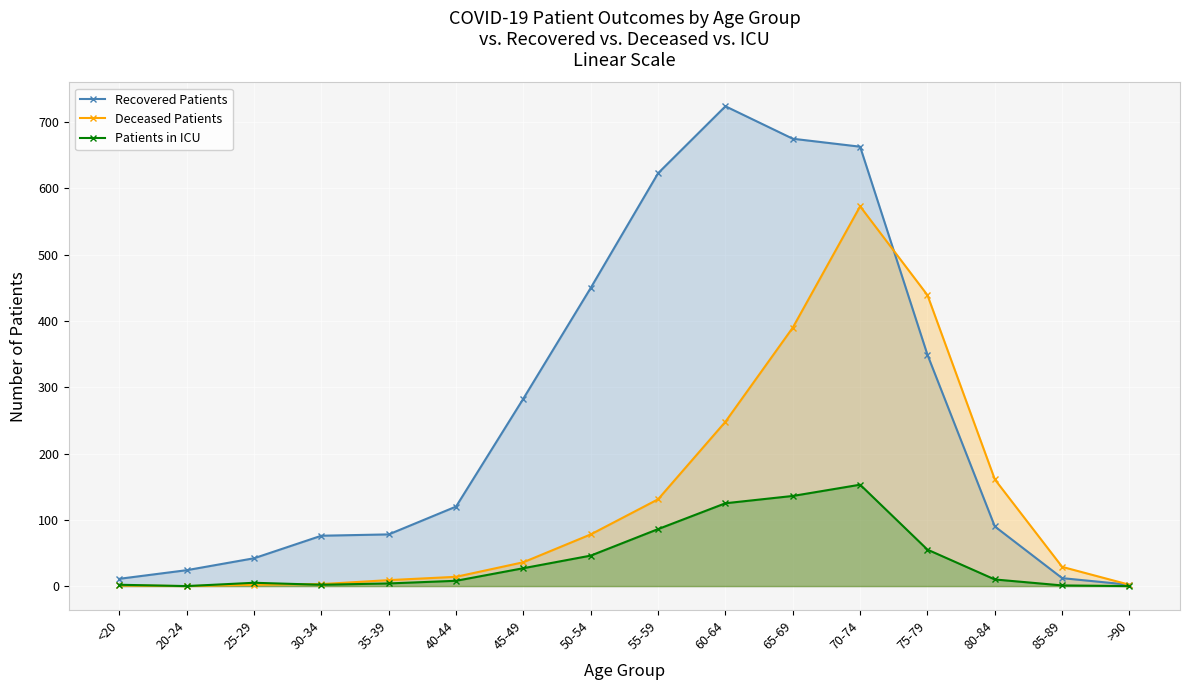

Reading left to right, extract all data points from this chart.

Recovered Patients: <20=11	20-24=24	25-29=42	30-34=76	35-39=78	40-44=120	45-49=283	50-54=450	55-59=623	60-64=724	65-69=675	70-74=663	75-79=349	80-84=90	85-89=12	>90=2
Deceased Patients: <20=1	20-24=0	25-29=2	30-34=3	35-39=9	40-44=14	45-49=36	50-54=78	55-59=131	60-64=248	65-69=390	70-74=573	75-79=439	80-84=161	85-89=29	>90=2
Patients in ICU: <20=2	20-24=0	25-29=5	30-34=2	35-39=4	40-44=8	45-49=27	50-54=46	55-59=86	60-64=125	65-69=136	70-74=153	75-79=55	80-84=10	85-89=1	>90=0